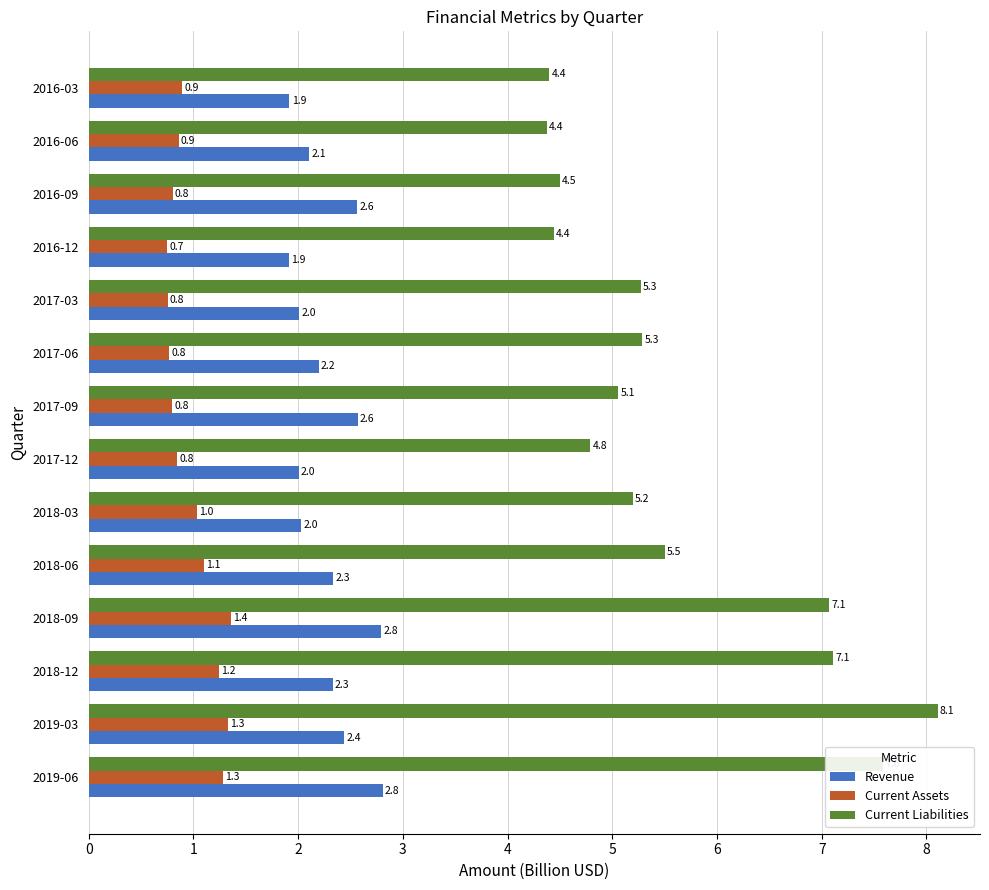

Which series has the widest spread of values?

Current Liabilities